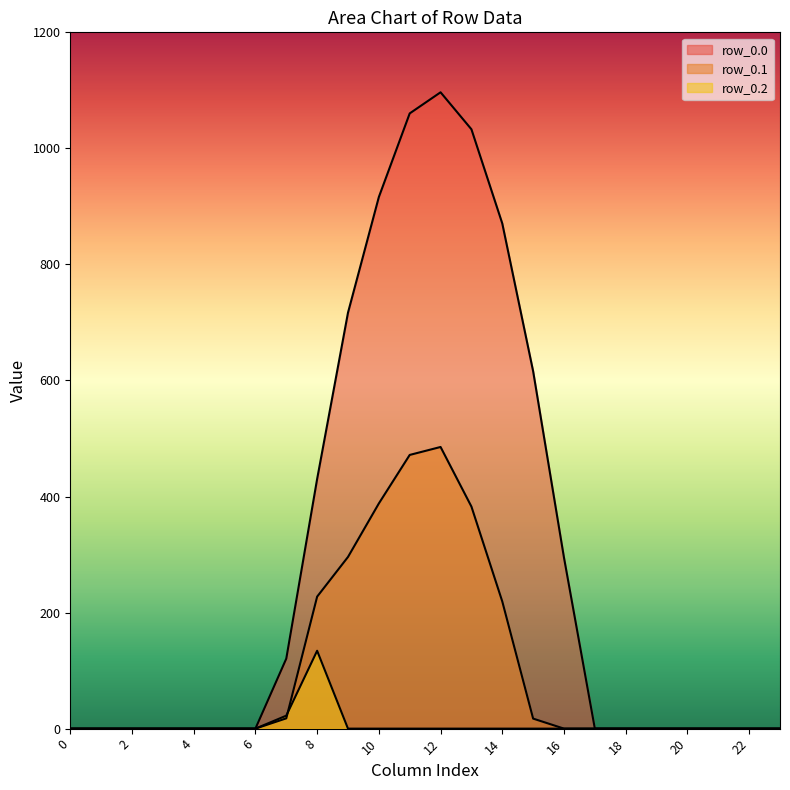

Between 3 and 17, which series saw the biggest shift?

row_0.0